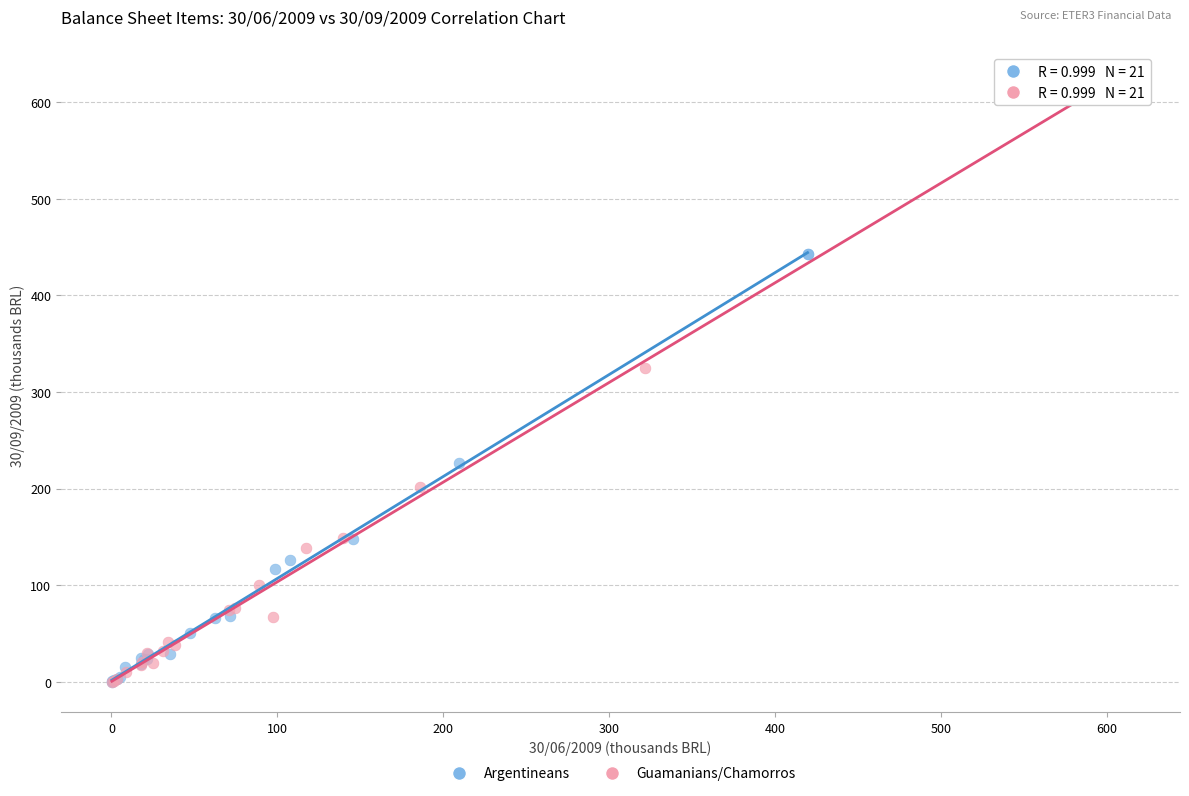

Which series contains the highest Y value?

Guamanians/Chamorros